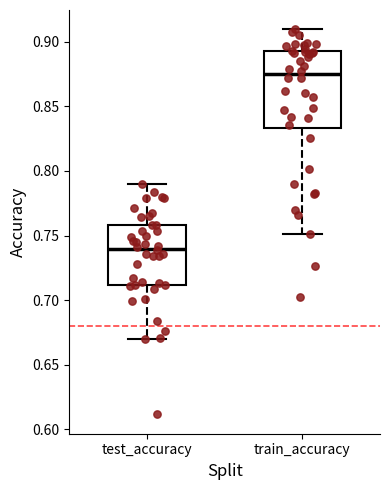

Where does the median line of the box for train_accuracy sit on the y-axis? The values are not printed on the chart, so give them approximately, as read against the axis.

0.875